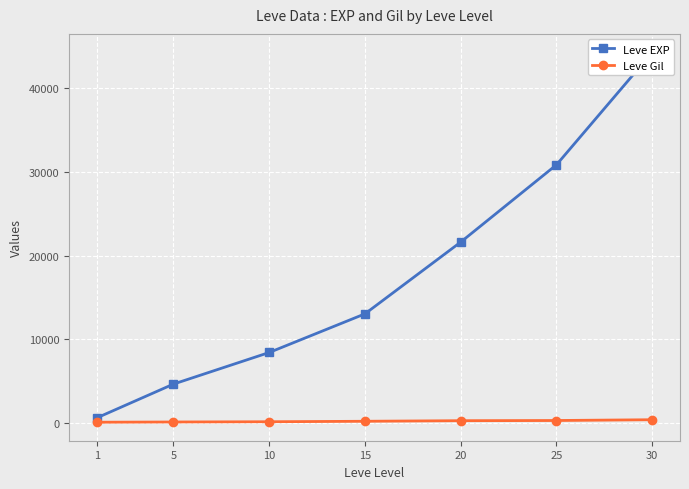

Which category has the highest value in the Leve Gil series?

30